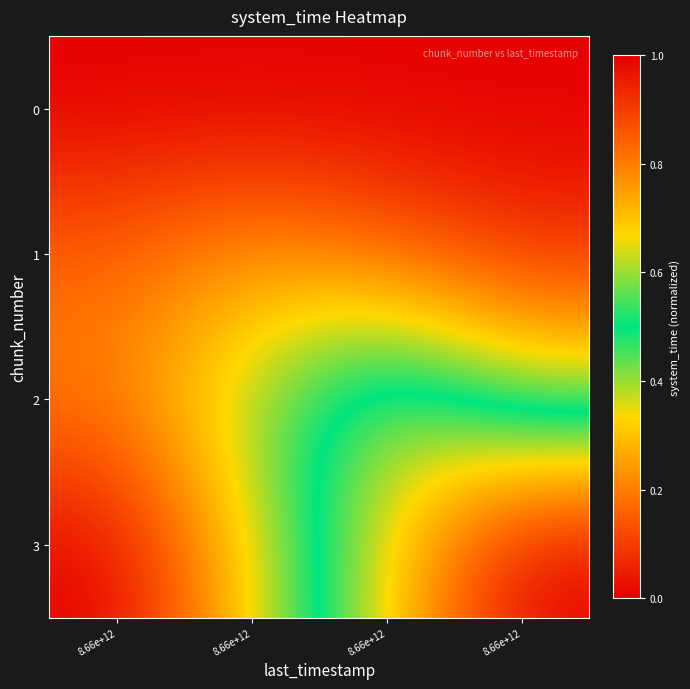

At which category does the chart reach its peak across all series?

8.66e+12